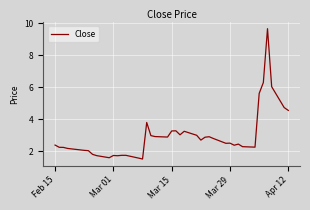

What is the maximum value shown in the chart?

9.7